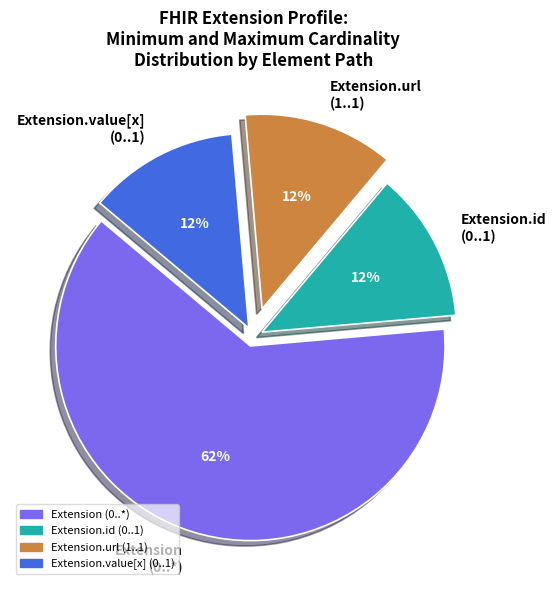

To the nearest percent, what is the average slice percentage?

25%